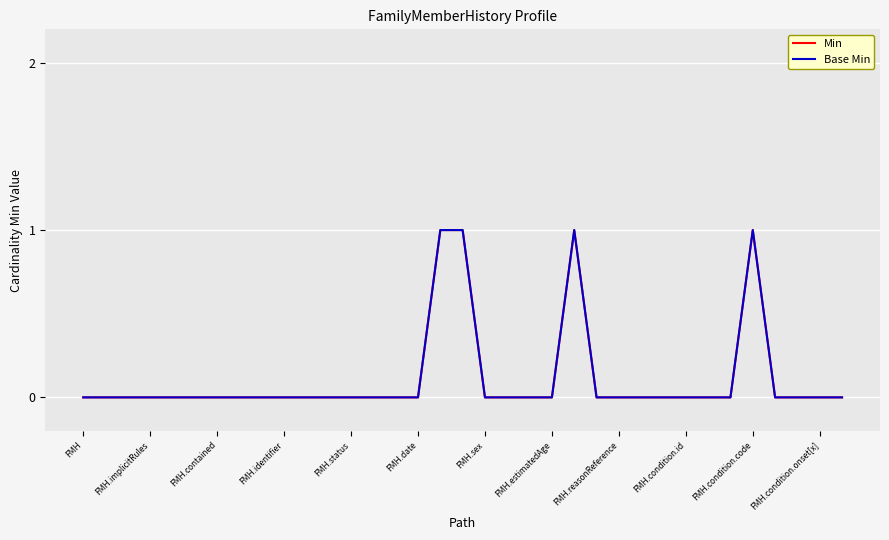

Is this an area chart (filled region under the line)?

No